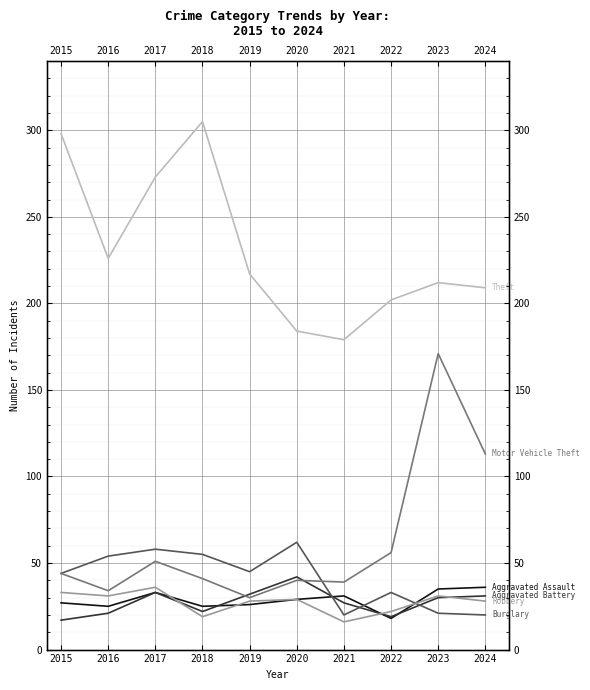

Reading left to right, what are all the values shown in this chart?

Aggravated Assault: 2015=27	2016=25	2017=33	2018=25	2019=26	2020=29	2021=31	2022=18	2023=35	2024=36
Aggravated Battery: 2015=17	2016=21	2017=33	2018=22	2019=32	2020=42	2021=27	2022=19	2023=30	2024=31
Burglary: 2015=44	2016=54	2017=58	2018=55	2019=45	2020=62	2021=20	2022=33	2023=21	2024=20
Motor Vehicle Theft: 2015=44	2016=34	2017=51	2018=41	2019=30	2020=40	2021=39	2022=56	2023=171	2024=113
Robbery: 2015=33	2016=31	2017=36	2018=19	2019=28	2020=29	2021=16	2022=22	2023=31	2024=28
Theft: 2015=298	2016=226	2017=273	2018=305	2019=217	2020=184	2021=179	2022=202	2023=212	2024=209